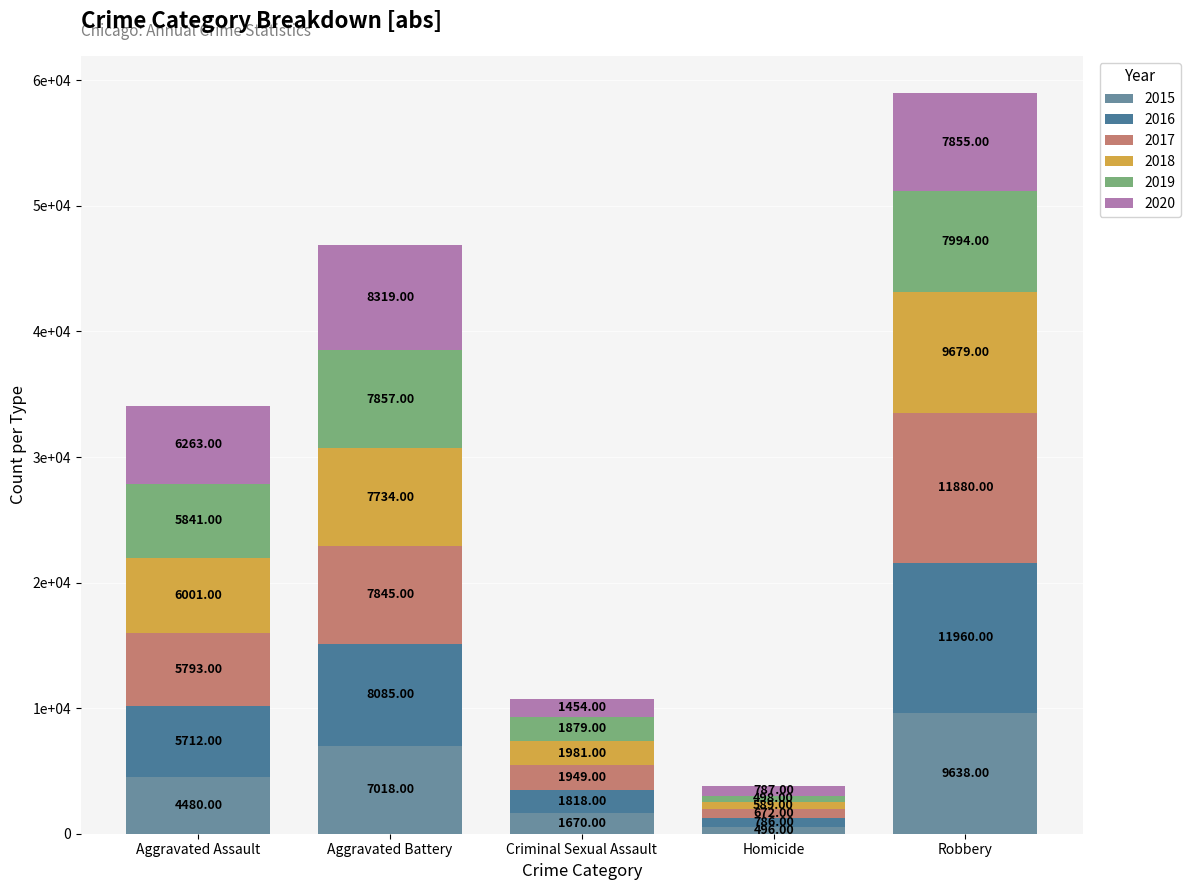

Does the chart contain any negative values?

No